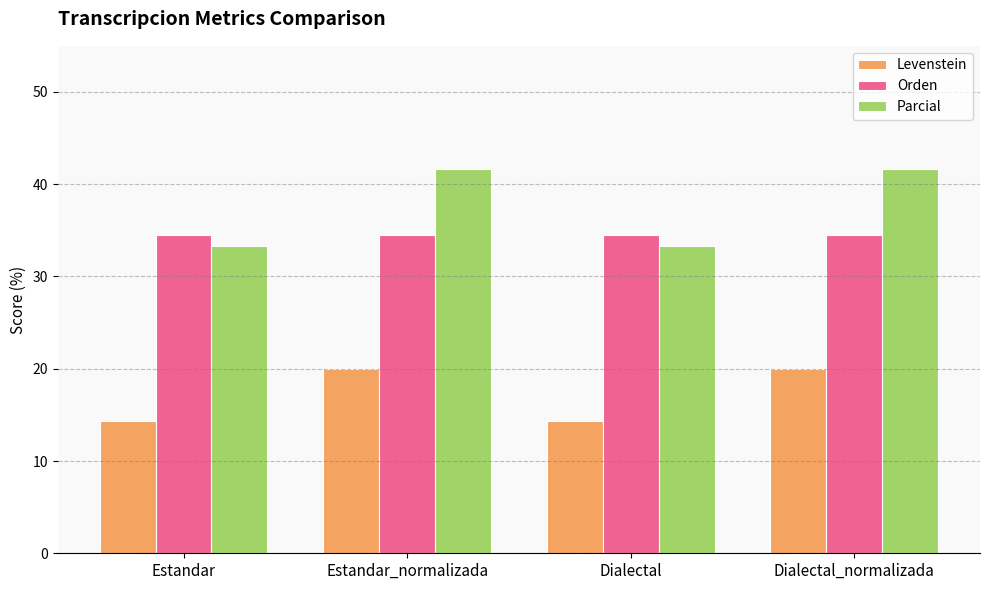

What is the label of the 4th bar from the right?

Estandar